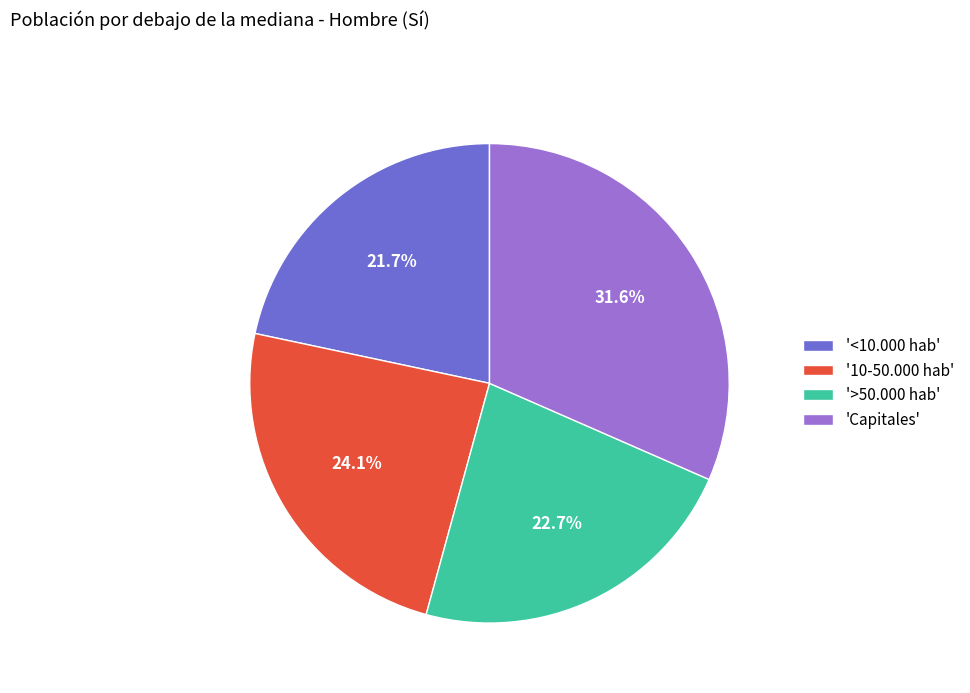

Which slice is the smallest?

'<10.000 hab'